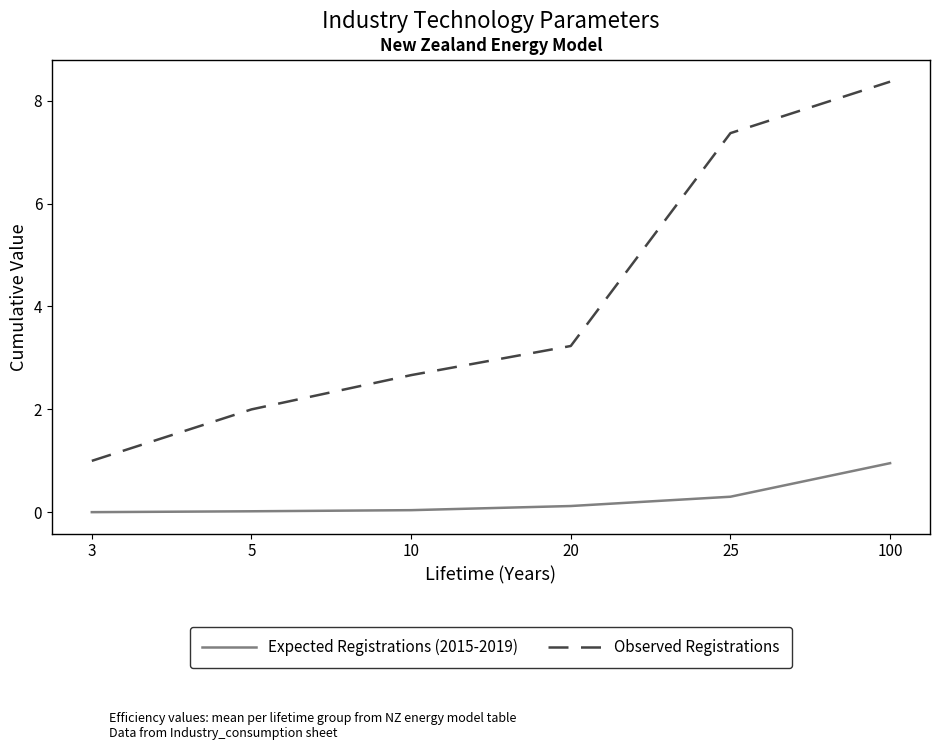

Rank the categories by Observed Registrations value from lowest to highest.

3, 5, 10, 20, 25, 100